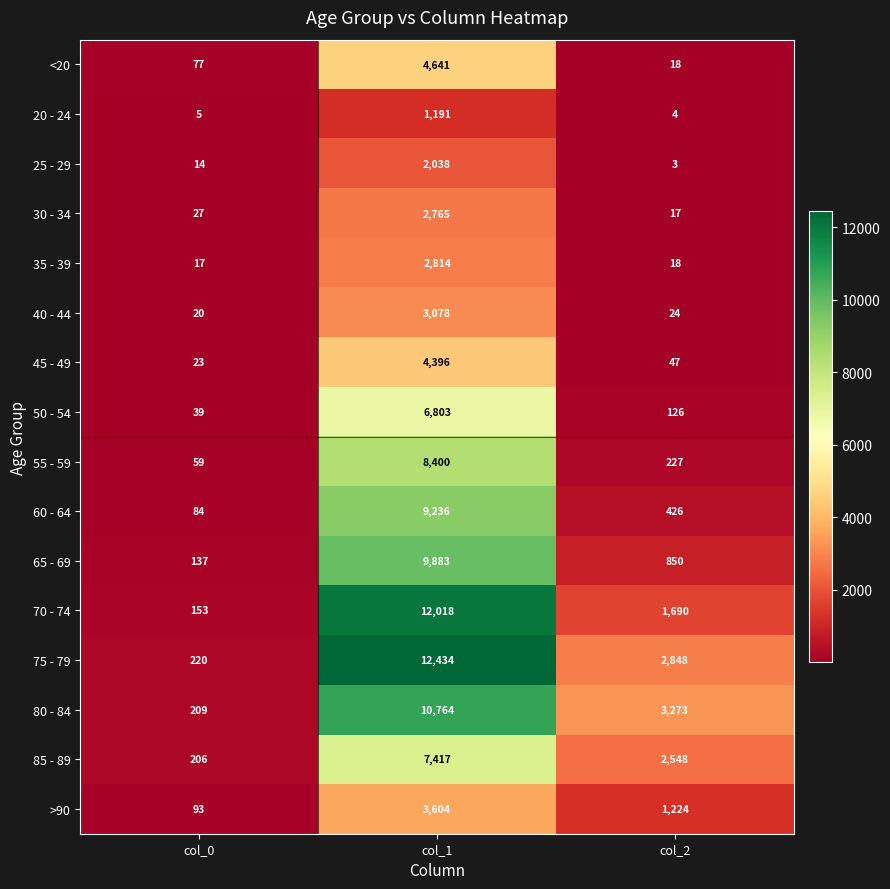

What is the maximum value shown in the chart?

12434